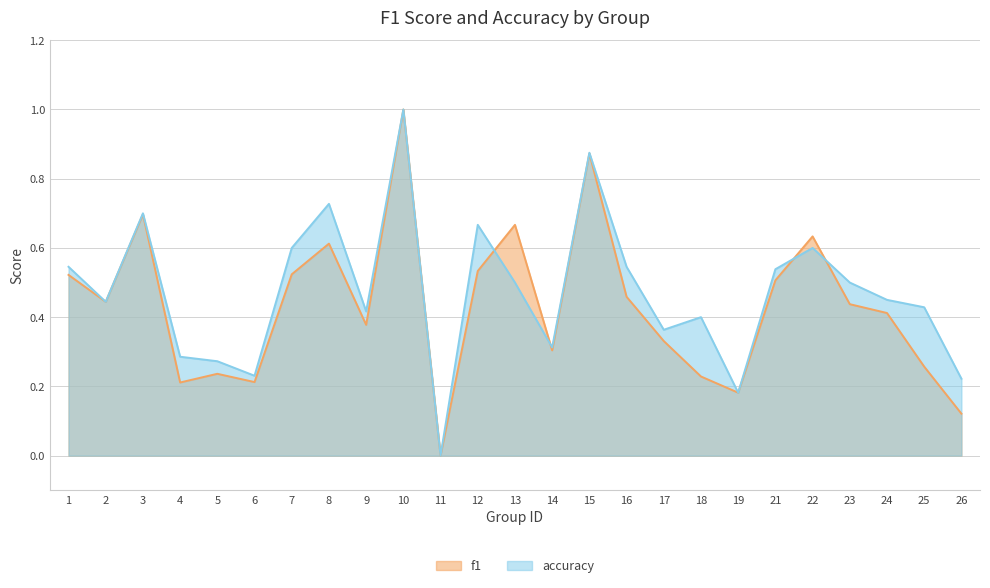

What is the difference between the second highest and minimum values in the accuracy series?

0.9